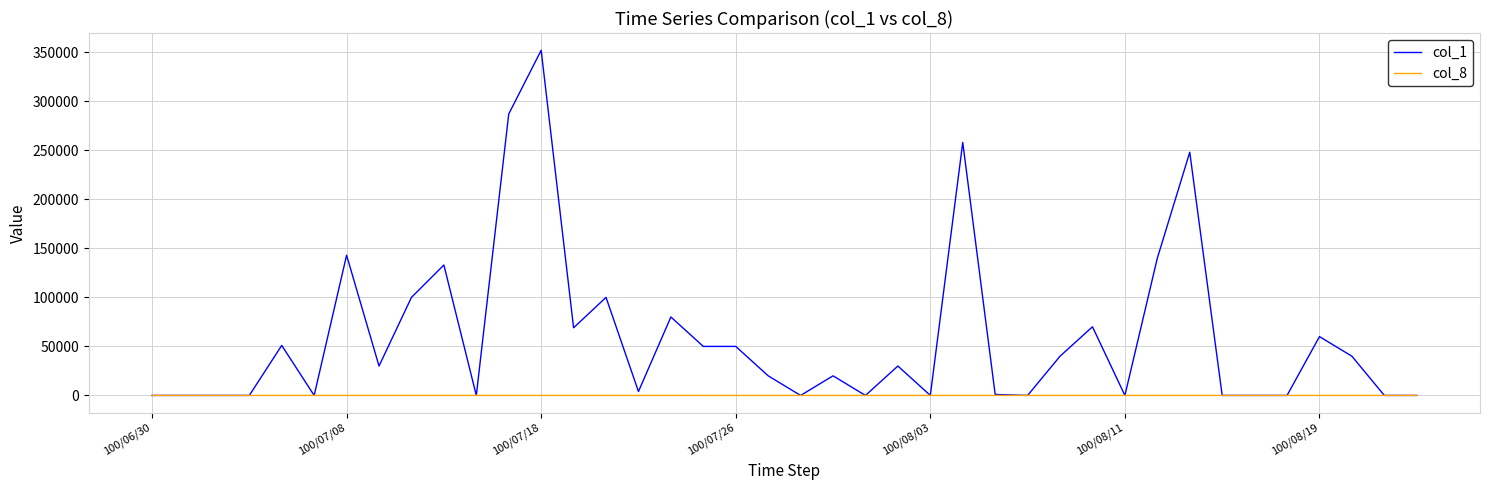

List the series in order of their peak value, highest first.

col_1, col_8